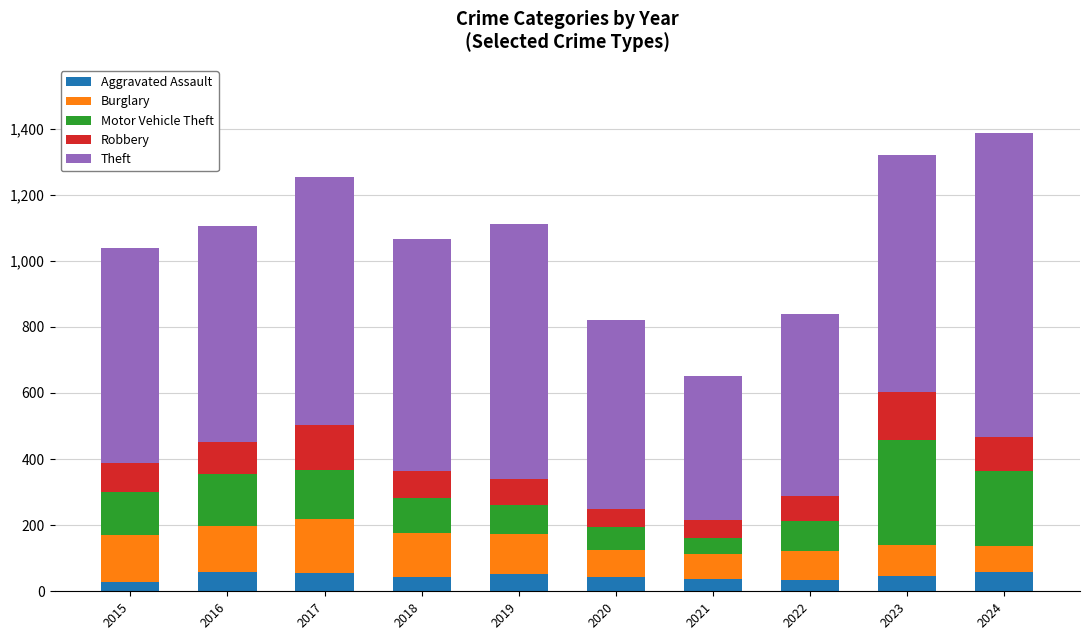

What are all the series names shown in the legend?

Aggravated Assault, Burglary, Motor Vehicle Theft, Robbery, Theft